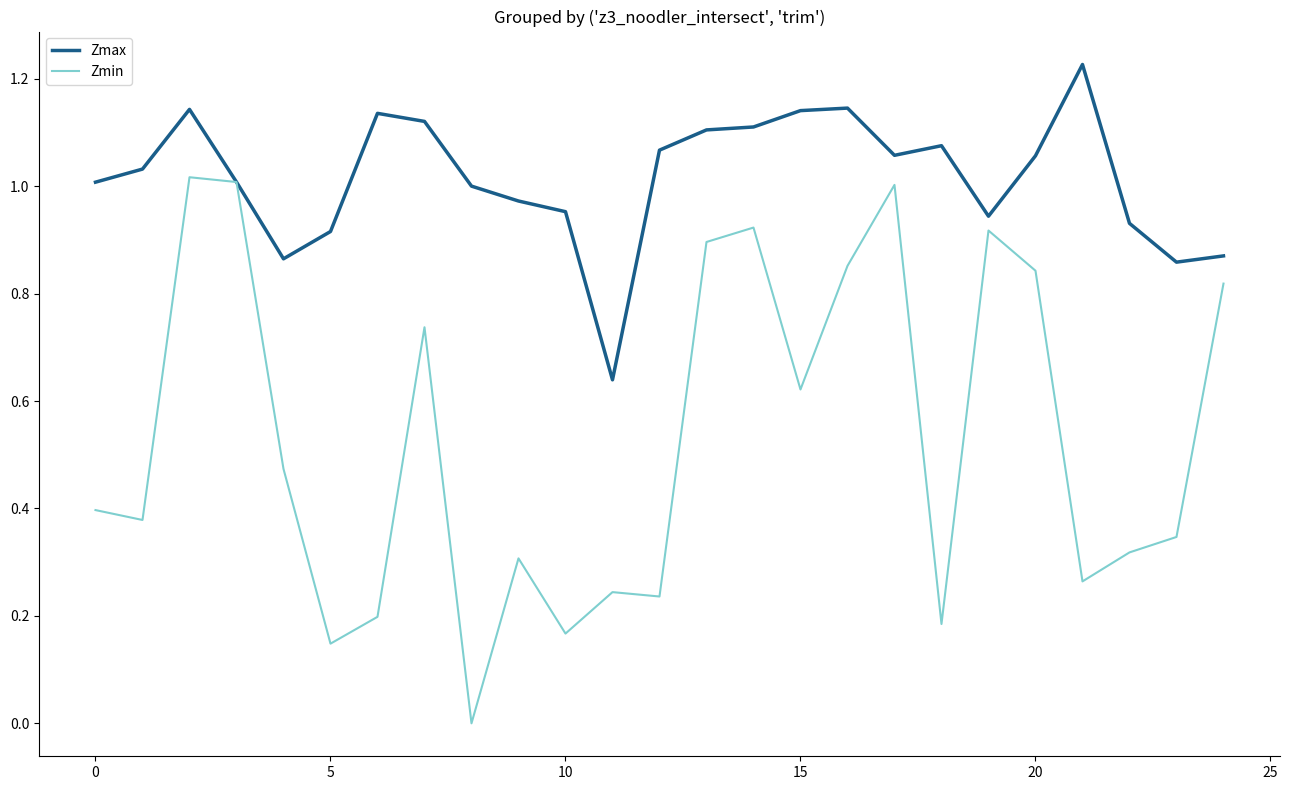

List the series in order of their peak value, highest first.

Zmax, Zmin